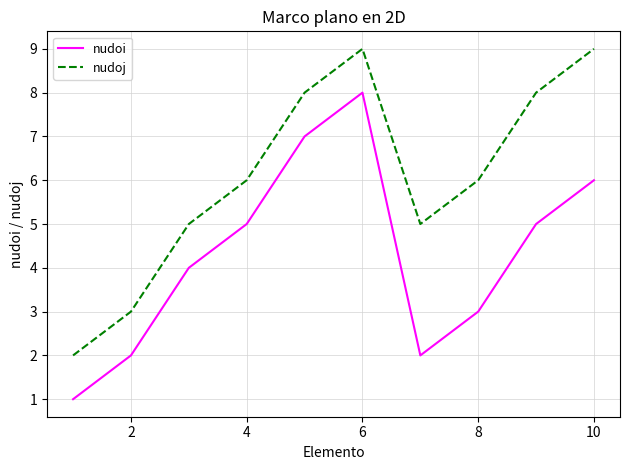

True or false: nudoi and nudoj cross at least once.

False